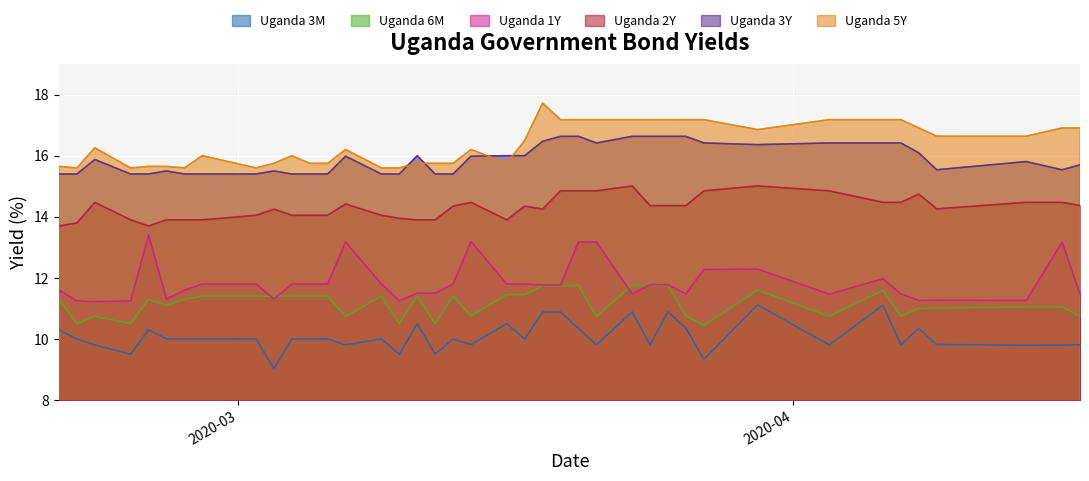

How many data points in Uganda 3M are above 10?

13